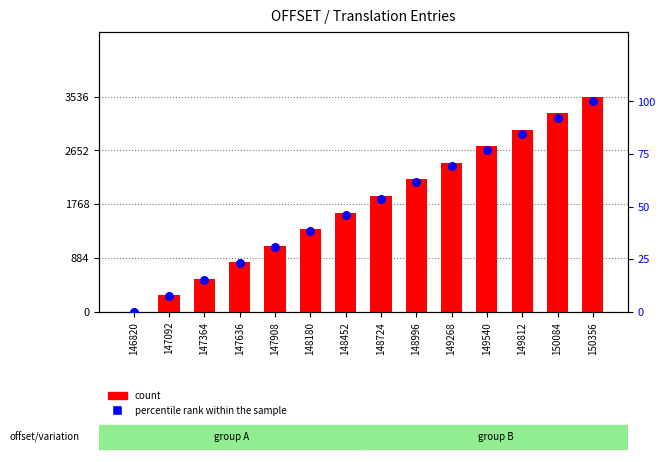

Which series contains the highest Y value?

count